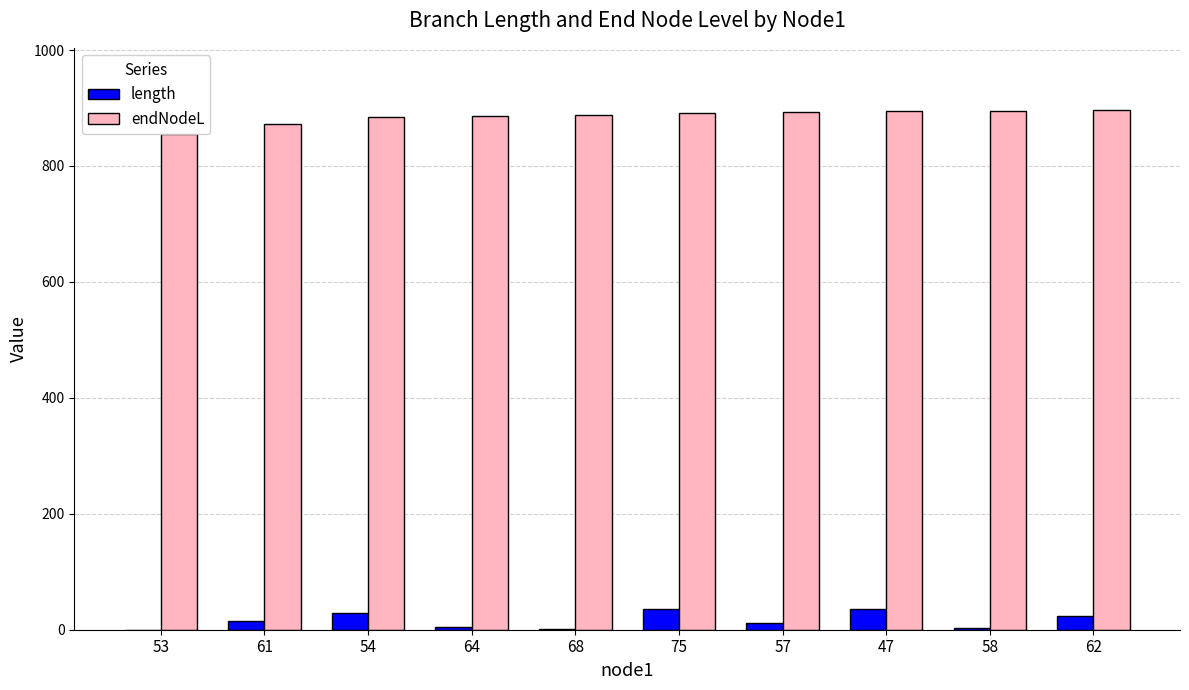

At which category is the sum across all series the highest?

47